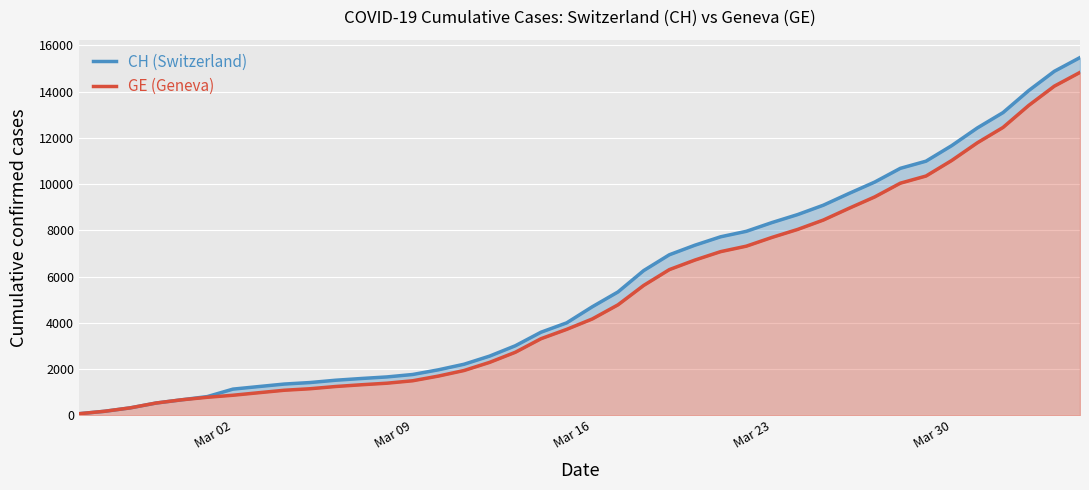

List the series in order of their peak value, highest first.

CH (Switzerland), GE (Geneva)